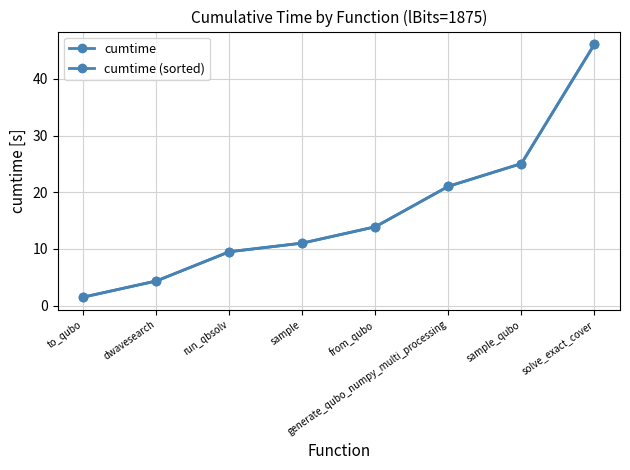

Is the value of cumtime at solve_exact_cover greater than the value of cumtime (sorted) at dwavesearch?

Yes